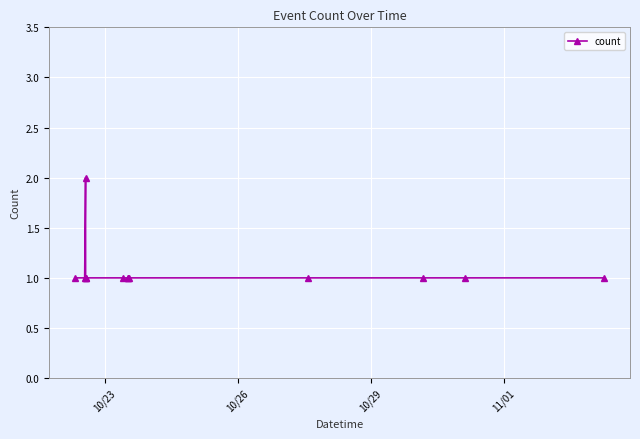

What is the value of the 10th point from the left?

1